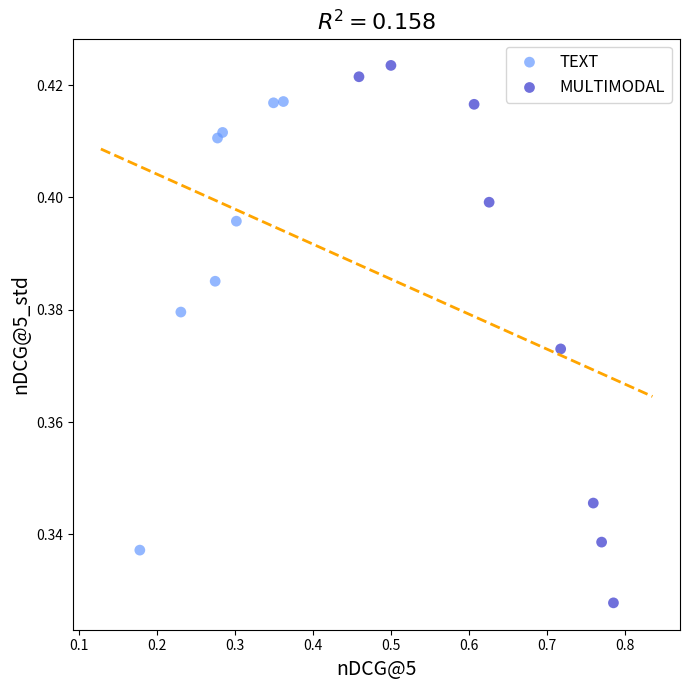

Which series reaches the minimum Y coordinate?

MULTIMODAL